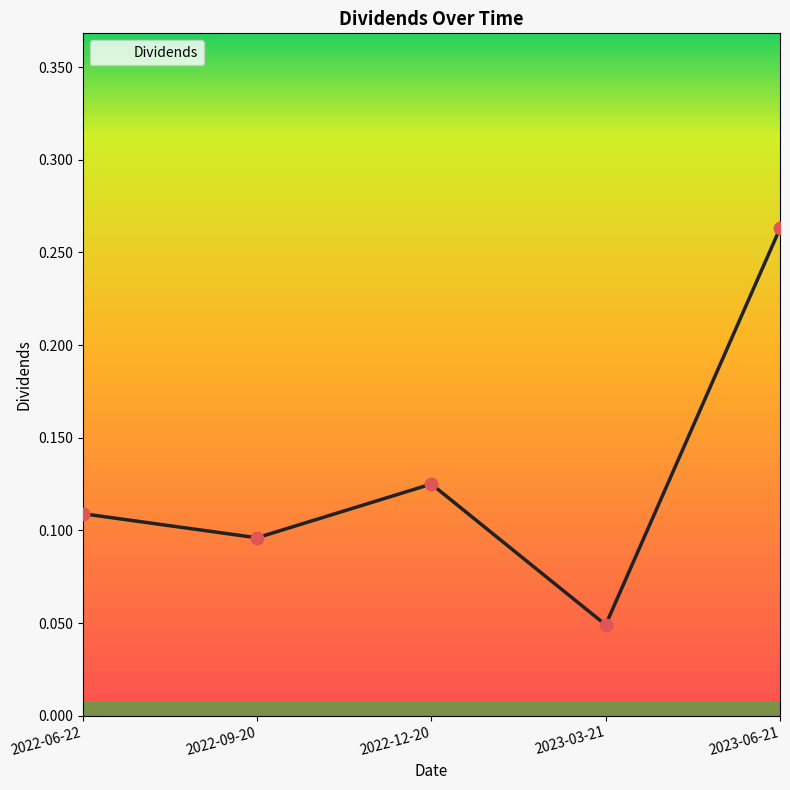

Which has a higher value, 2022-06-22 or 2022-12-20?

2022-12-20